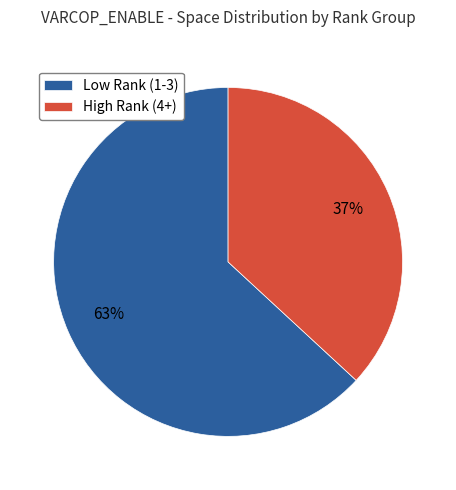

To the nearest percent, what is the difference between the largest and smallest slice percentages?

26%